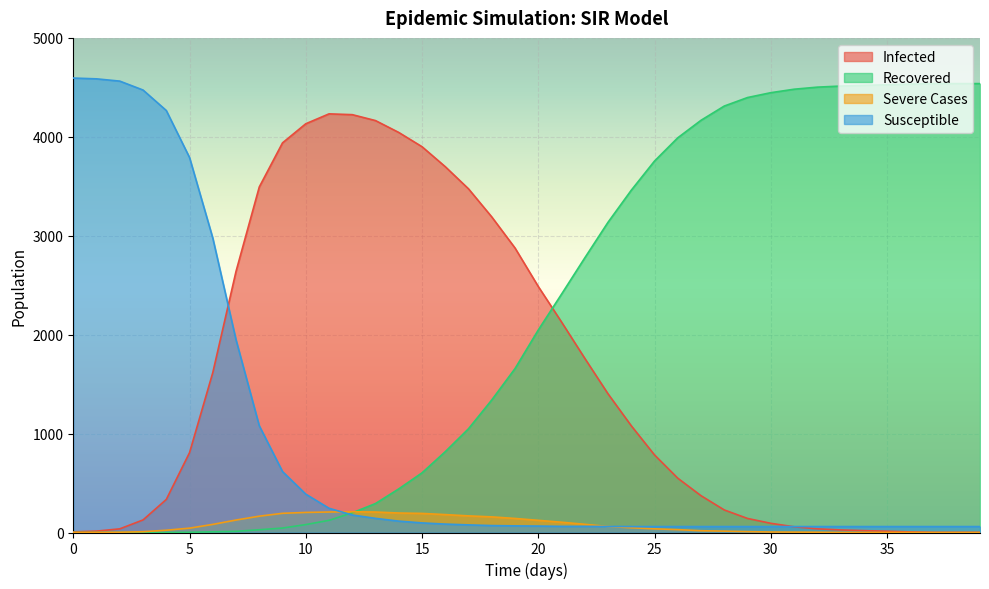

What is the total value across all series at 33?

4600